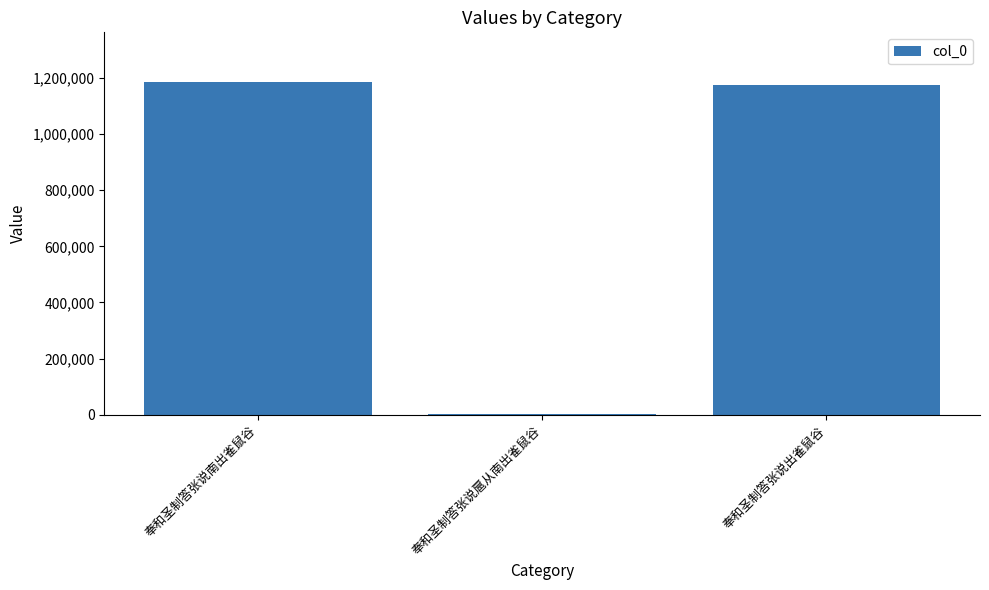

Where is the data nearest to the value 592916?

奉和圣制答张说出雀鼠谷